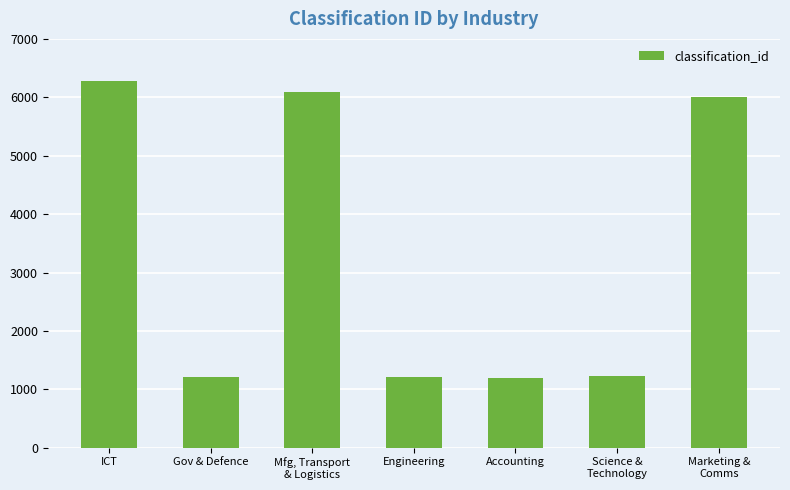

What is the label of the 3rd bar from the left?

Mfg, Transport
& Logistics